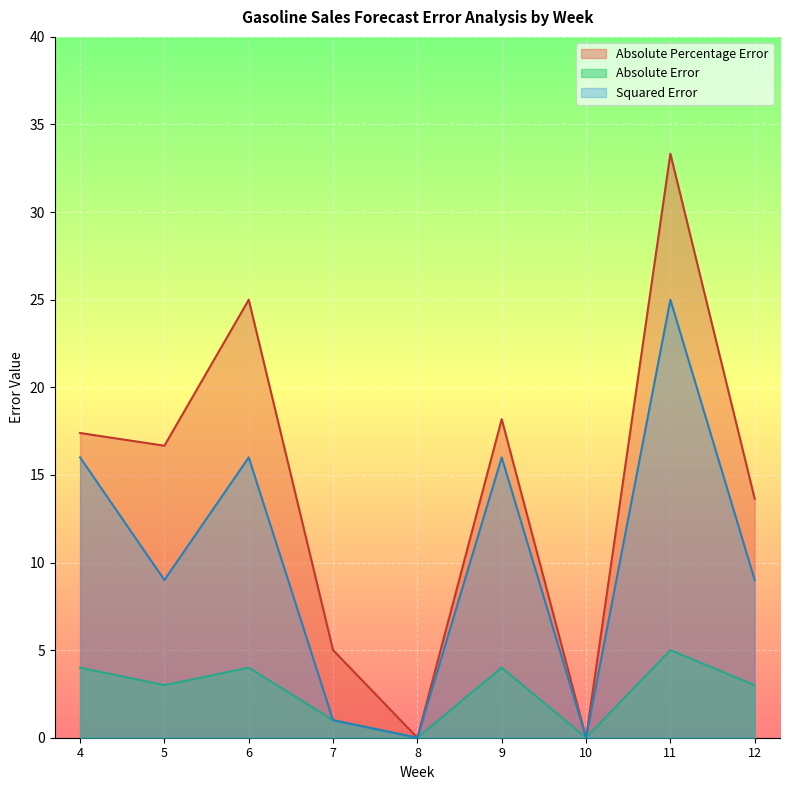

Which has a higher value, 5 or 6?

6